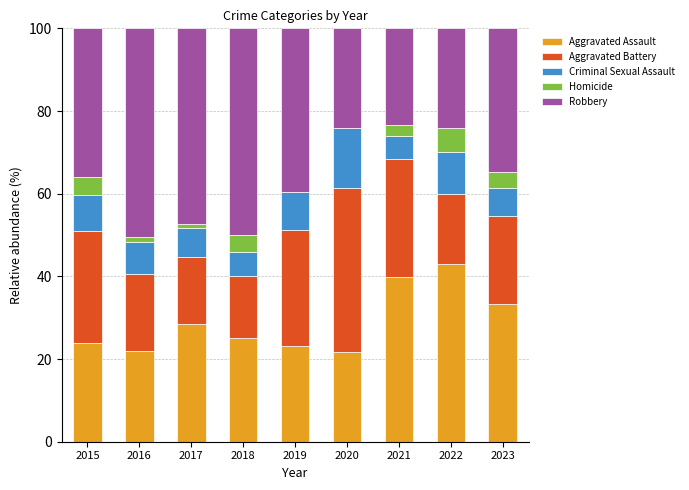

What is the sum of all Aggravated Assault values?

260.5